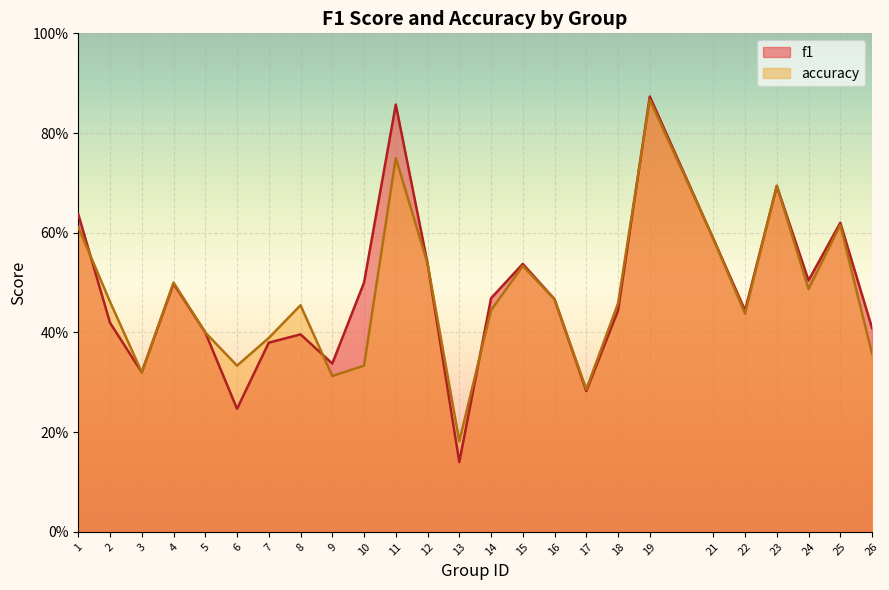

How many lines are shown in the chart?

2